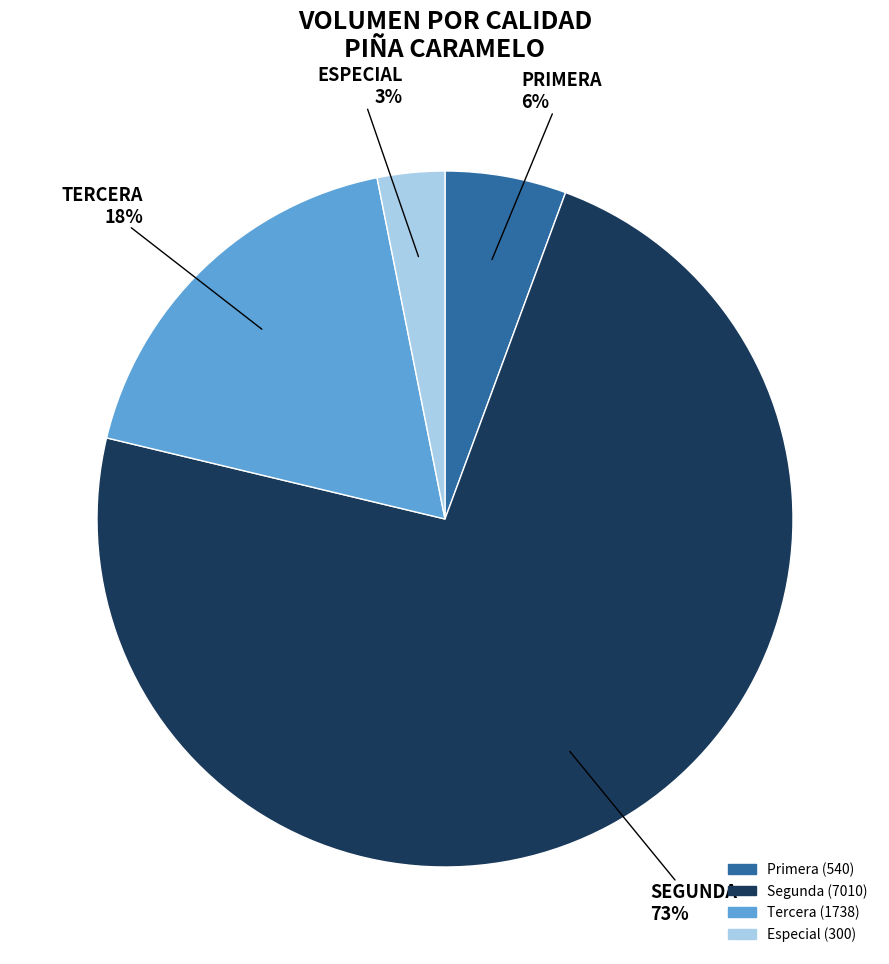

To the nearest percent, what is the difference between the largest and smallest slice percentages?

70%